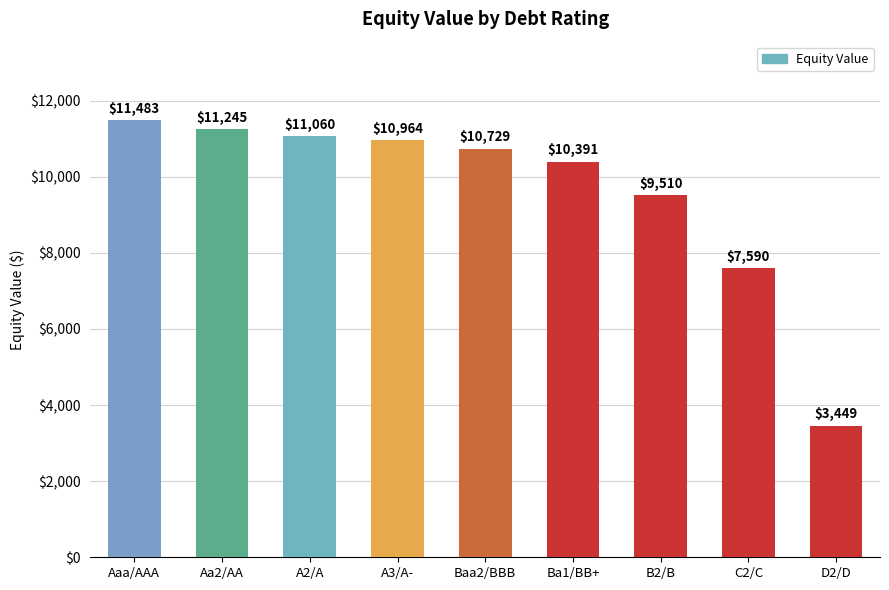

Where does the data first go above 10729?

Aaa/AAA